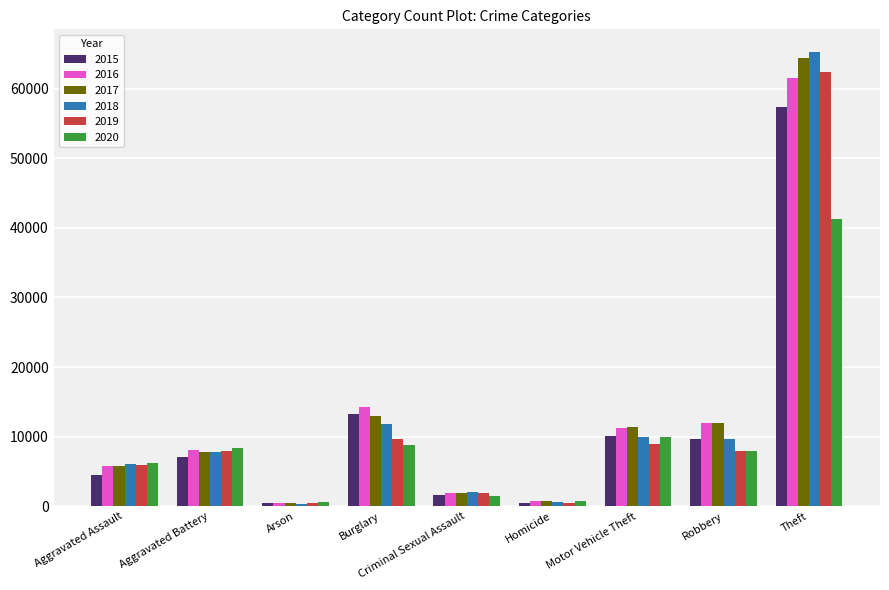

At which category does the chart reach its peak across all series?

Theft